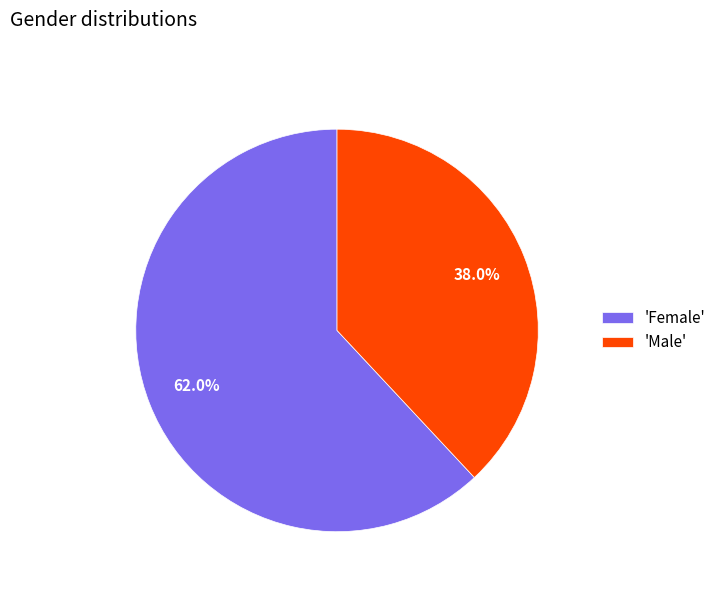

Is there a majority slice in this chart?

Yes